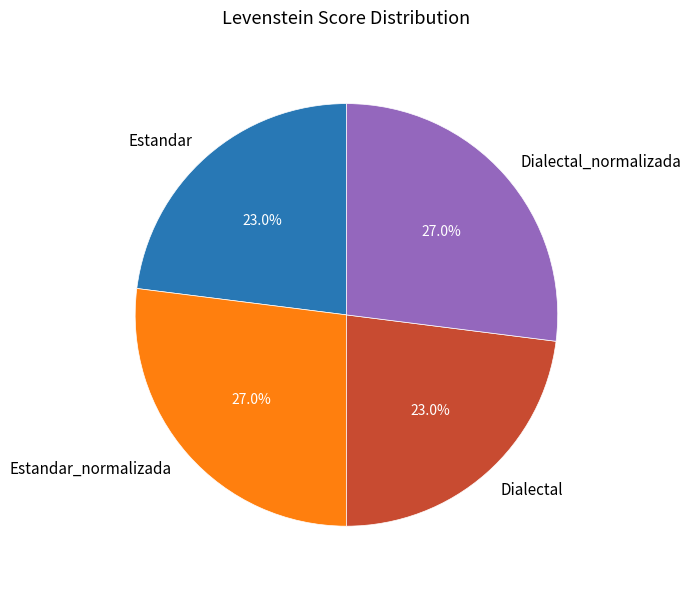

Between Estandar_normalizada and Estandar, which is larger?

Estandar_normalizada